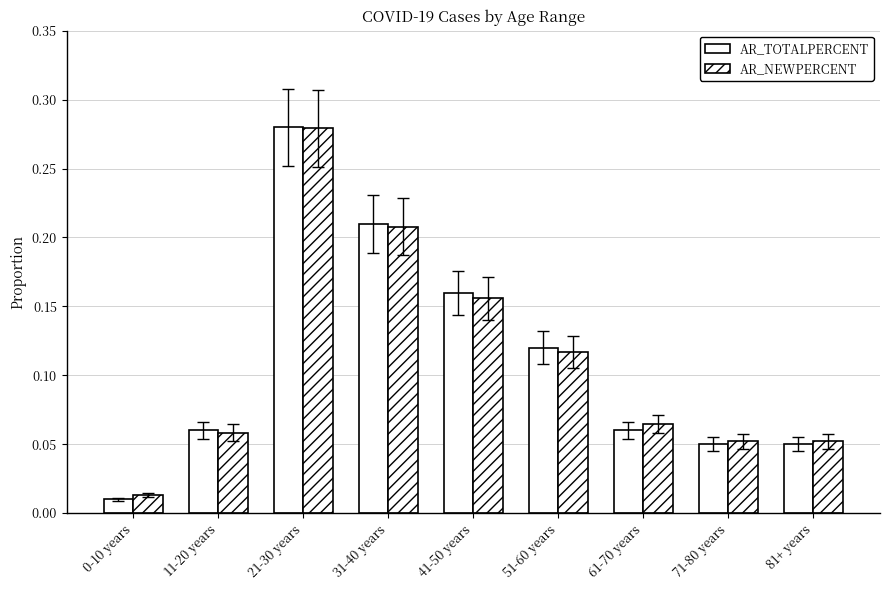

List the series in order of their peak value, highest first.

AR_TOTALPERCENT, AR_NEWPERCENT